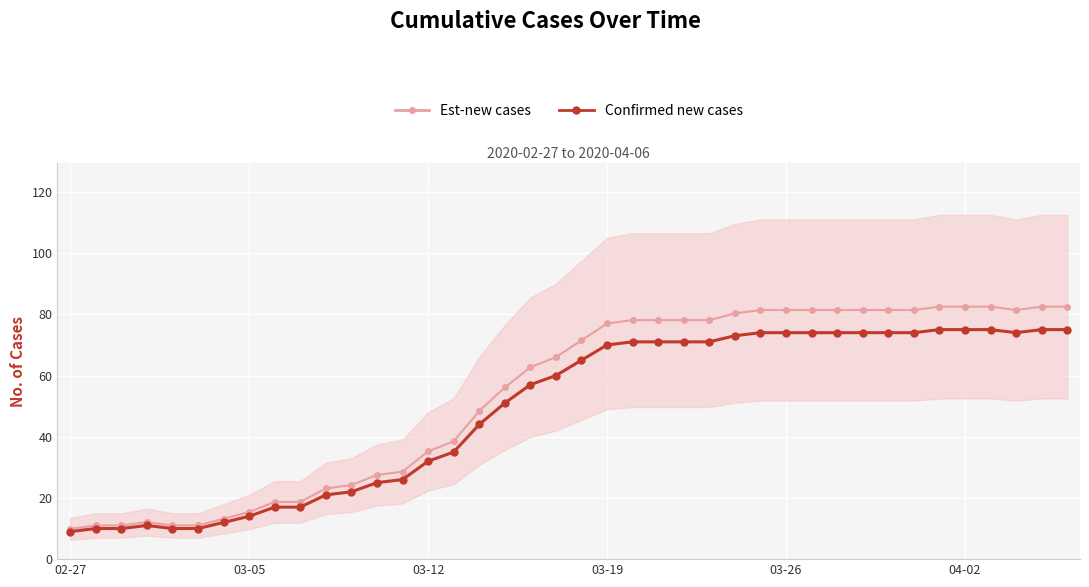

At which category is the sum across all series the highest?

34